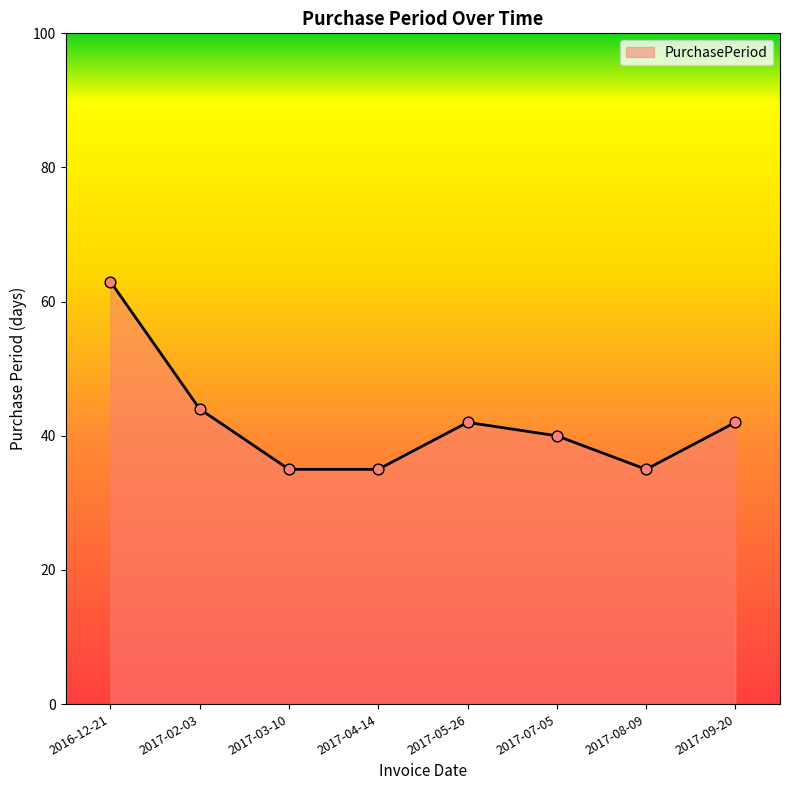

Approximately how many times larger is the value at 2017-02-03 compared to 2017-08-09?

1.3